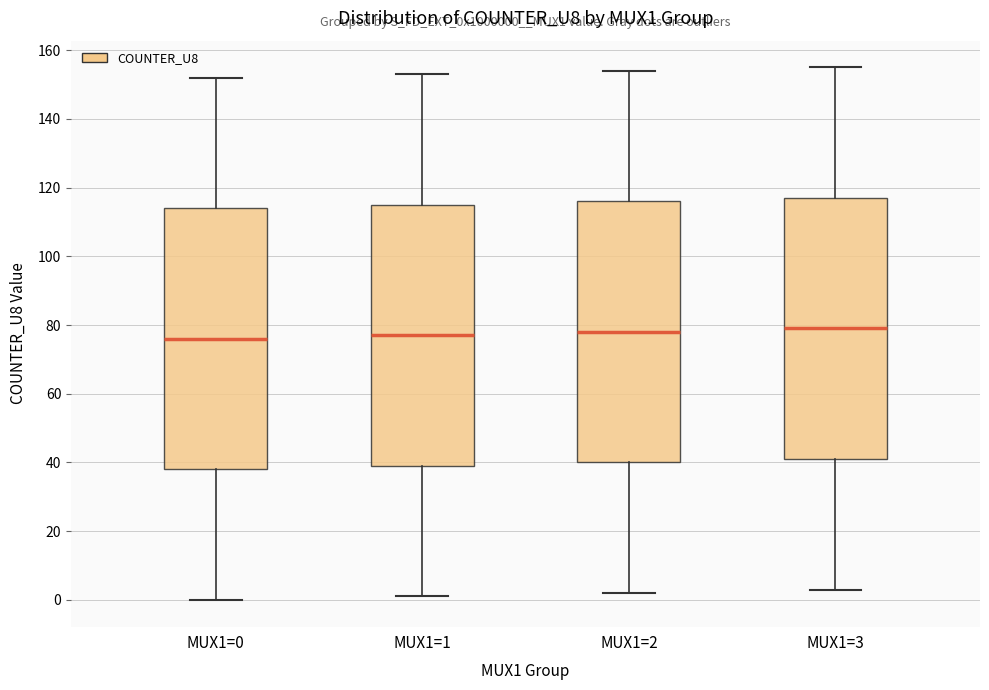

Reading left to right, transcribe this box plot: for each box, give where its median line is, the range the box spans, and where its two whiskers end, as read against the y-axis. The values are not printed on the chart, so give them approximately, as read against the axis.

MUX1=0: median 76, box 38 to 114, whiskers 0 to 152
MUX1=1: median 78, box 40 to 116, whiskers 2 to 154
MUX1=2: median 78, box 40 to 116, whiskers 2 to 154
MUX1=3: median 80, box 42 to 118, whiskers 4 to 156